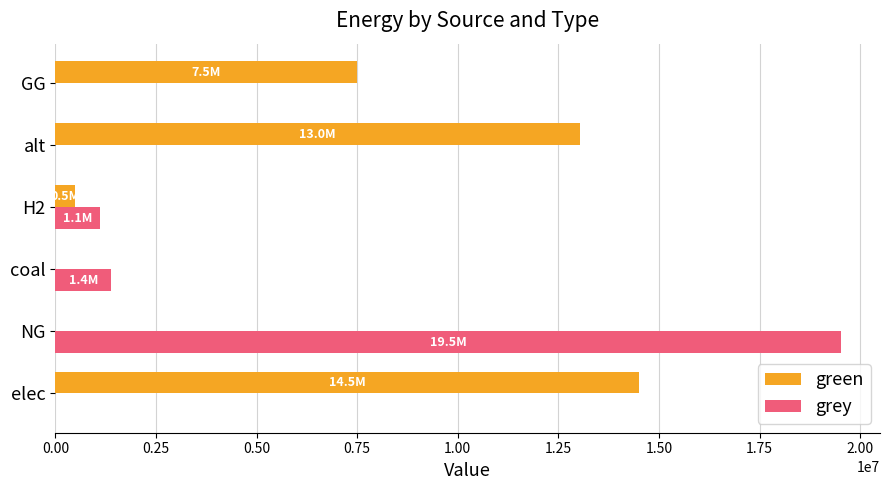

At which label is green closest to 7254000?

GG